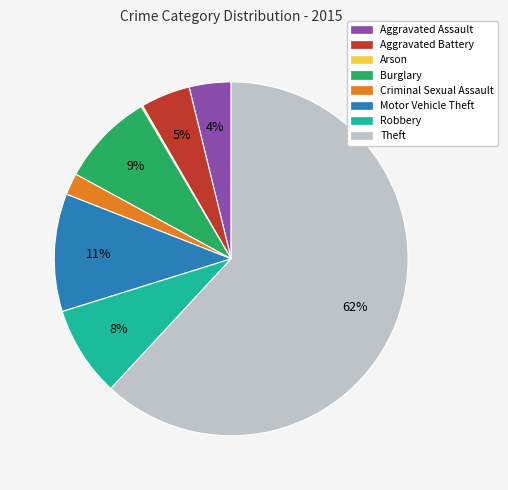

Which slice is the largest?

Theft